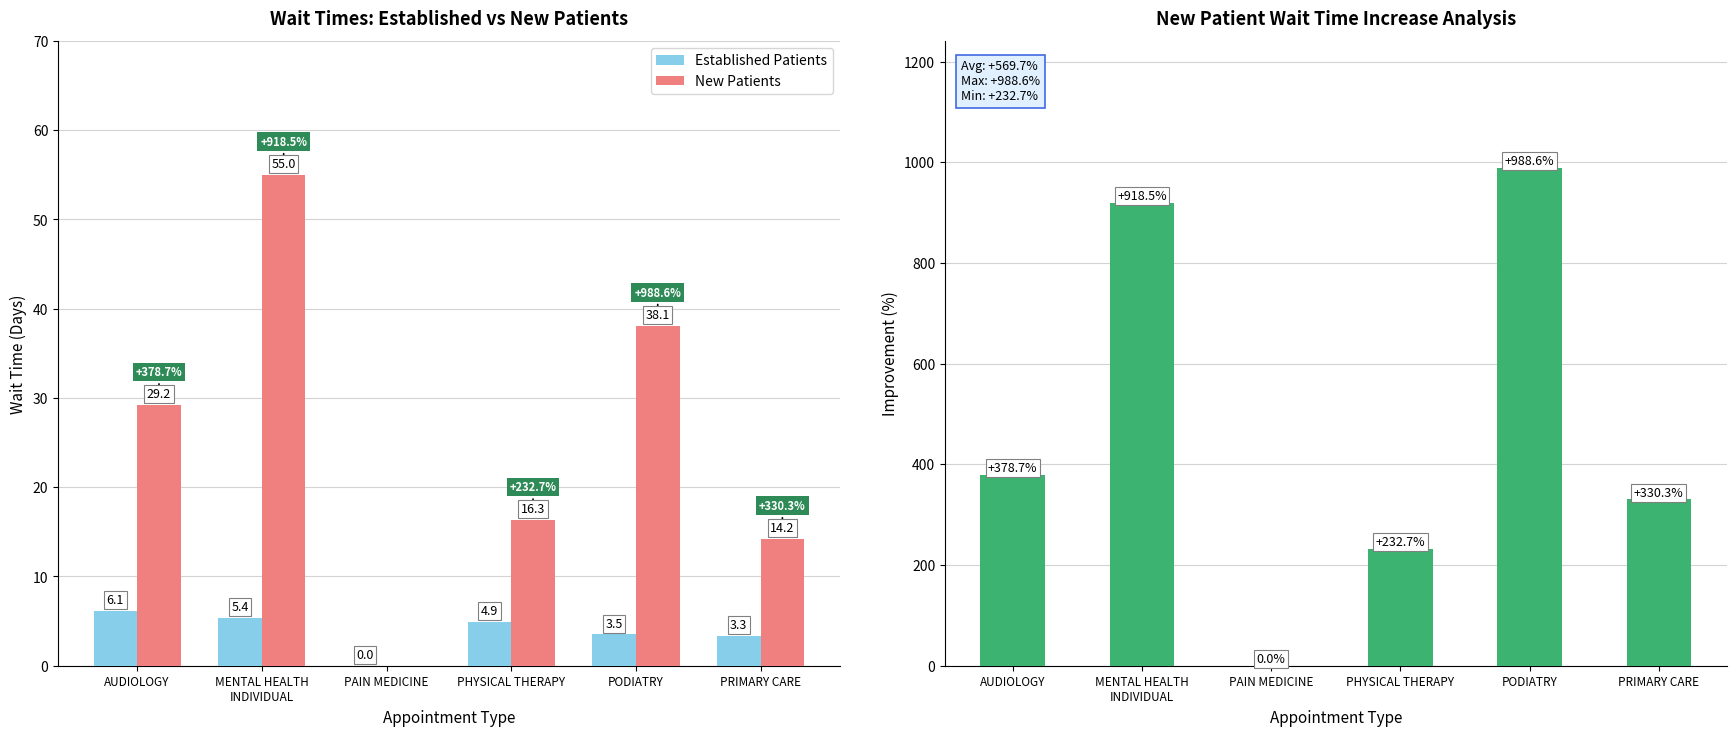

What is the average value of the New Patients series?

25.5